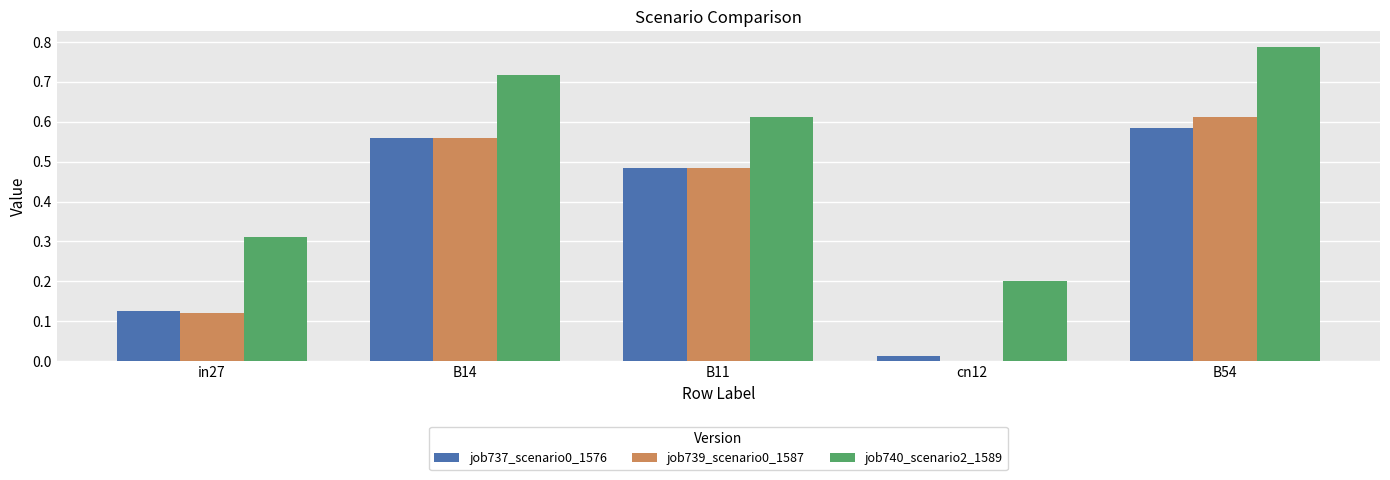

Is the value of job739_scenario0_1587 at B54 greater than the value of job737_scenario0_1576 at in27?

Yes